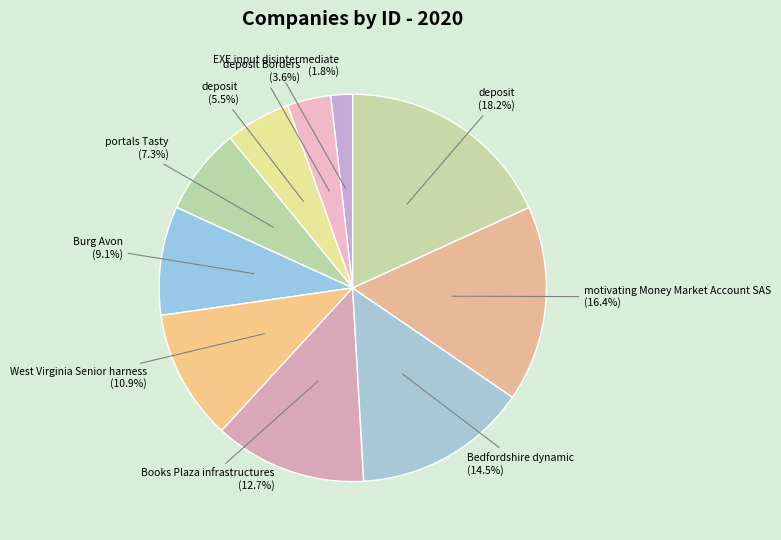

Rank the categories by value from highest to lowest.

deposit, motivating Money Market Account SAS, Bedfordshire dynamic, Books Plaza infrastructures, West Virginia Senior harness, Burg Avon, portals Tasty, deposit, deposit Borders, EXE input disintermediate